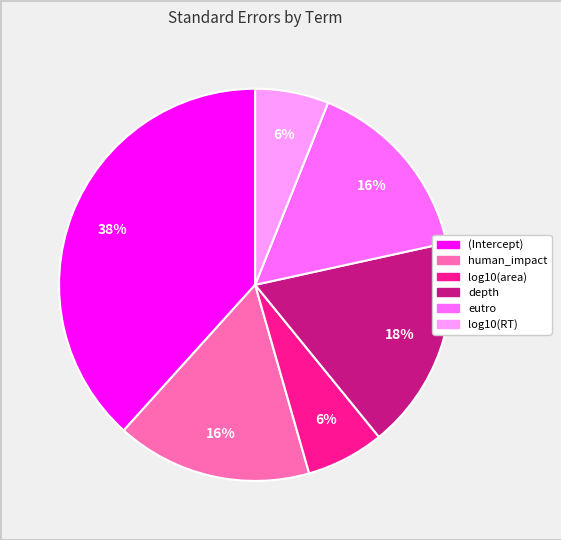

Is there a majority slice in this chart?

No